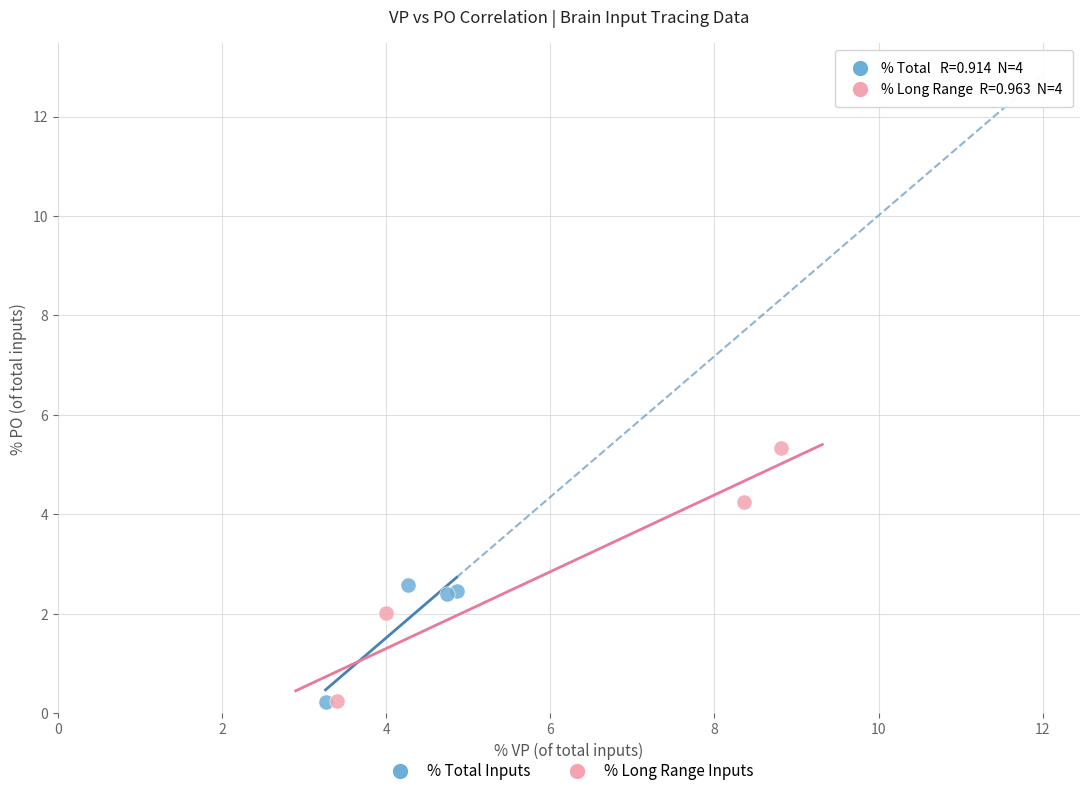

Which series has the widest spread of Y values?

% Long Range Inputs